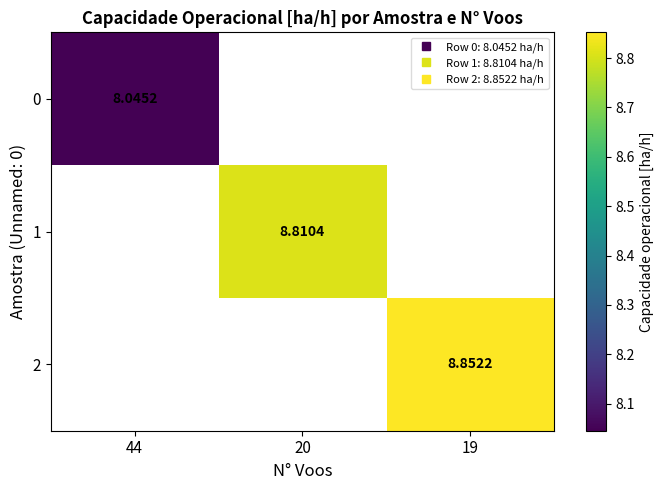

At which label does 0 reach its minimum?

44